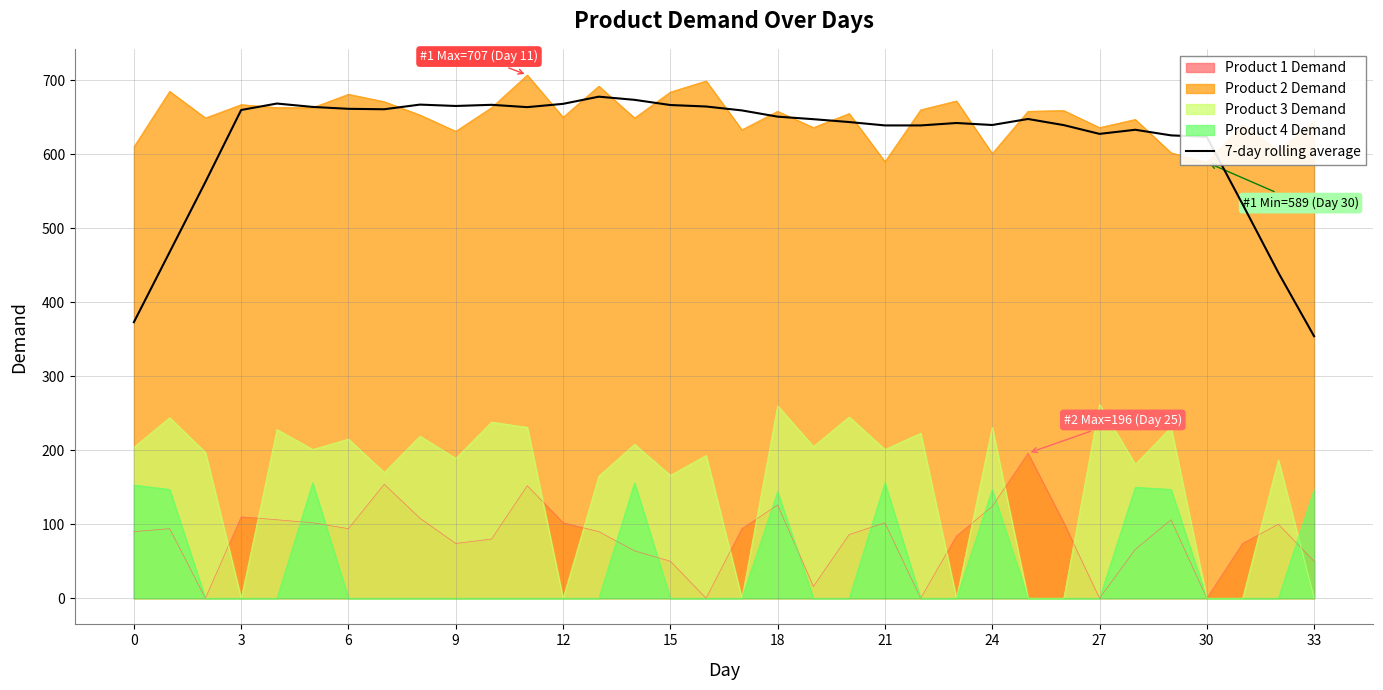

Is it true that Product 3 Demand equals 260.0 at 18?

True